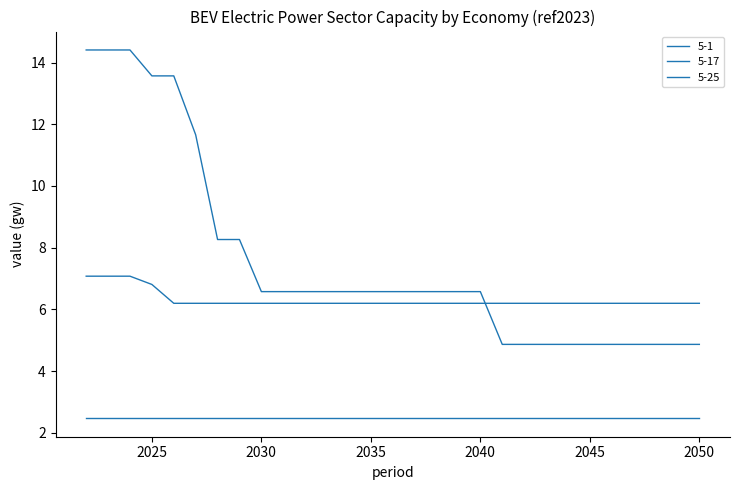

How many values in the 5-1 series are below 6?

10